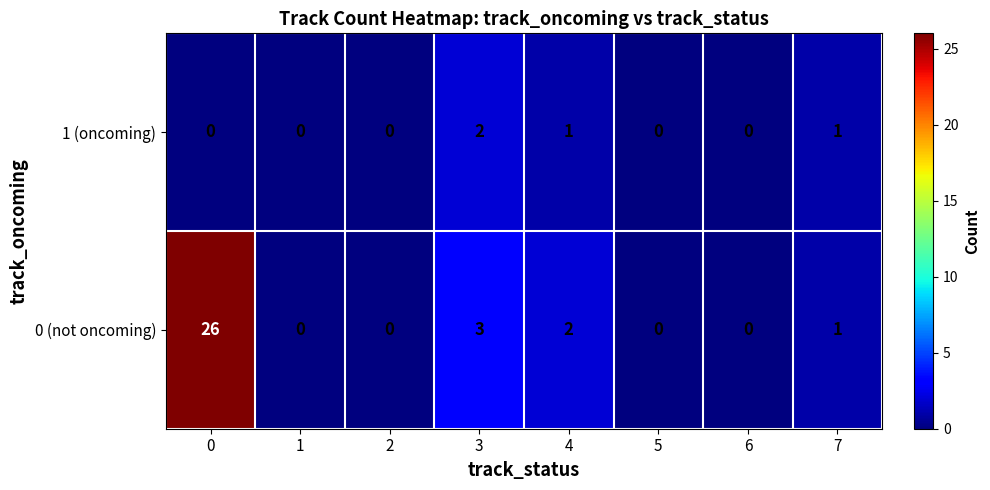

Which series changed the most between 0 and 5?

0 (not oncoming)